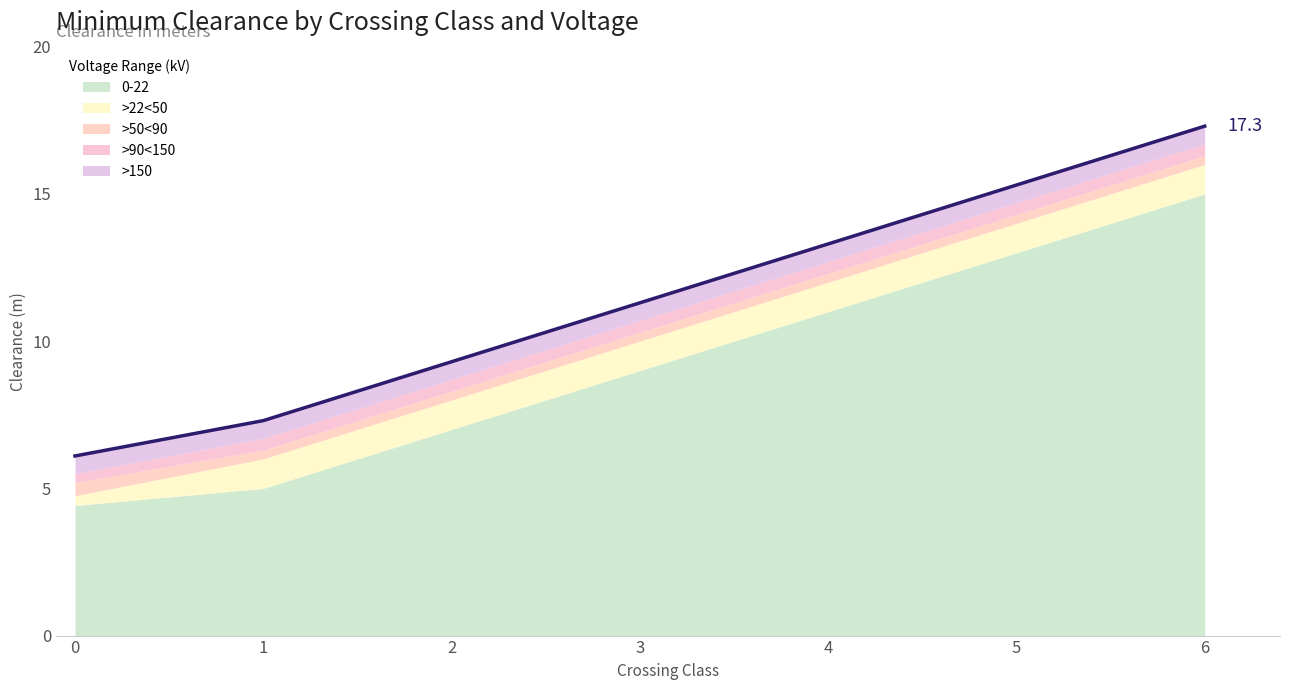

True or false: >90<150 and 0-22 intersect in this chart.

False